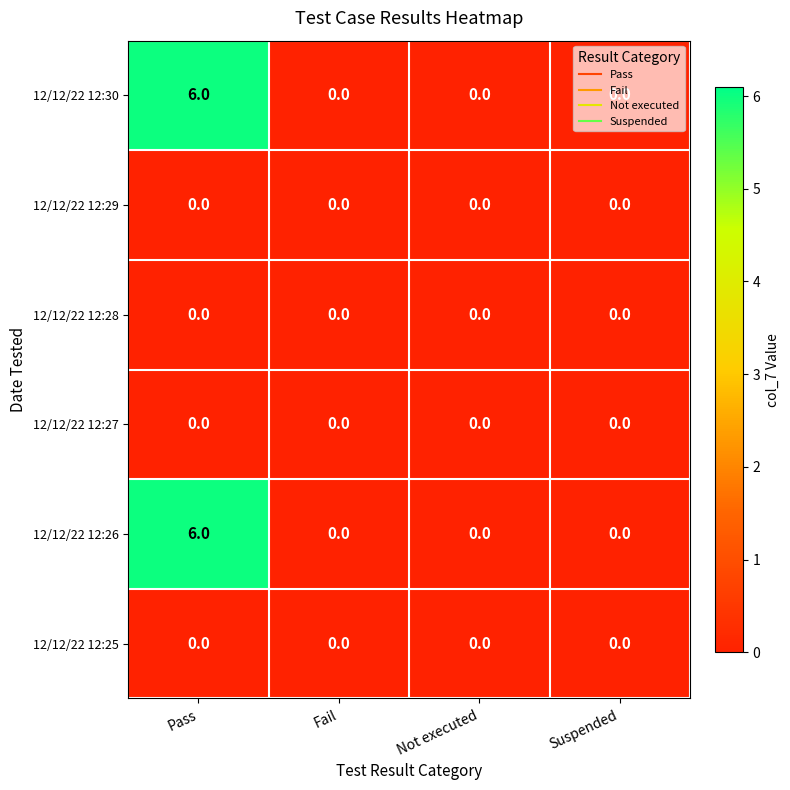

The 12/12/22 12:25 series shows 0 at Not executed. True or false?

True